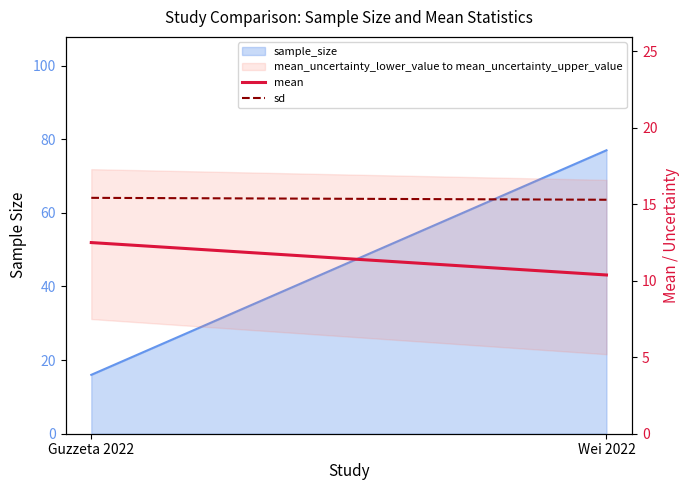

What is the difference between the highest and lowest values at Wei 2022?

4.9